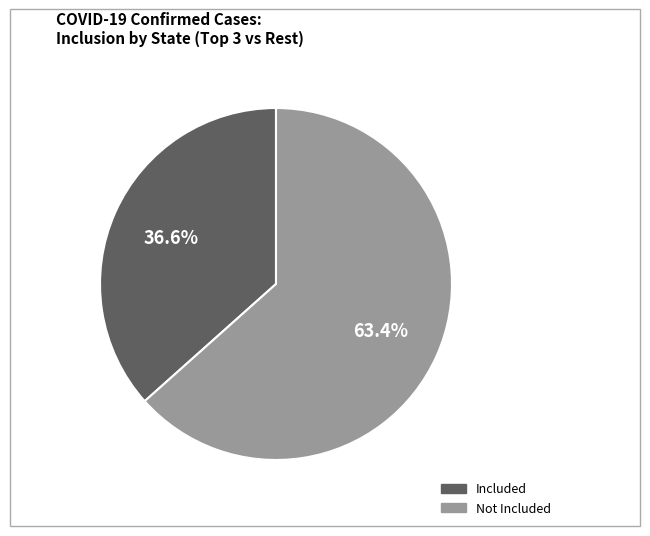

Does any single category account for the majority?

Yes